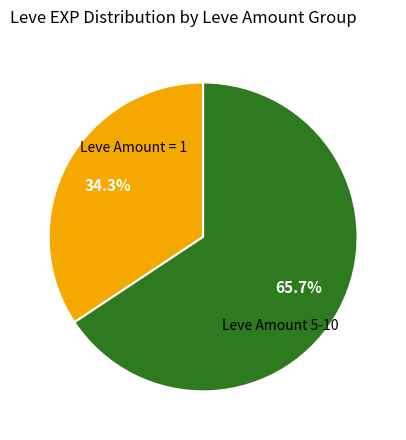

Is there any slice that represents more than half of the pie?

Yes